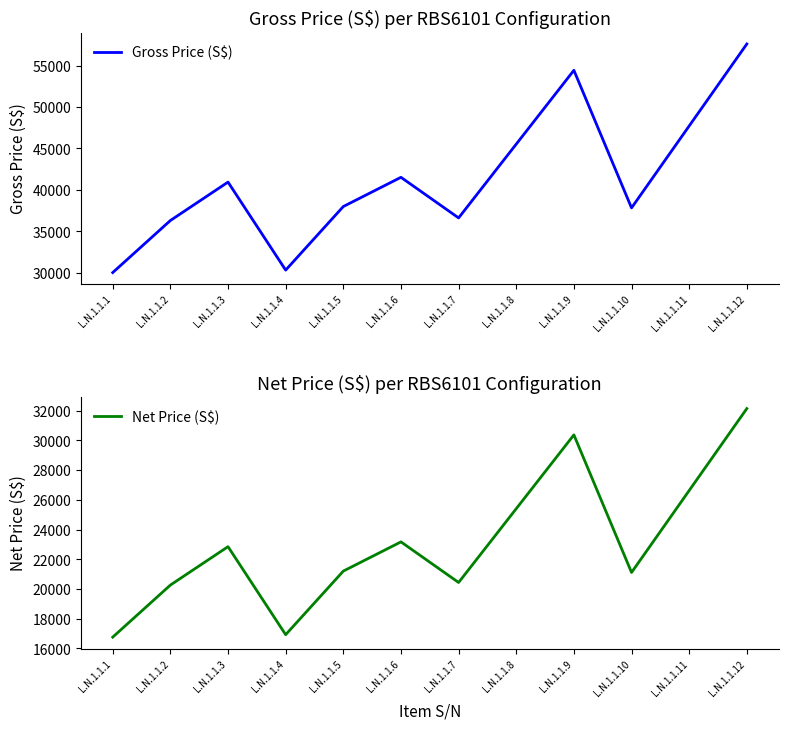

Does the chart display data point markers on the line(s)?

No